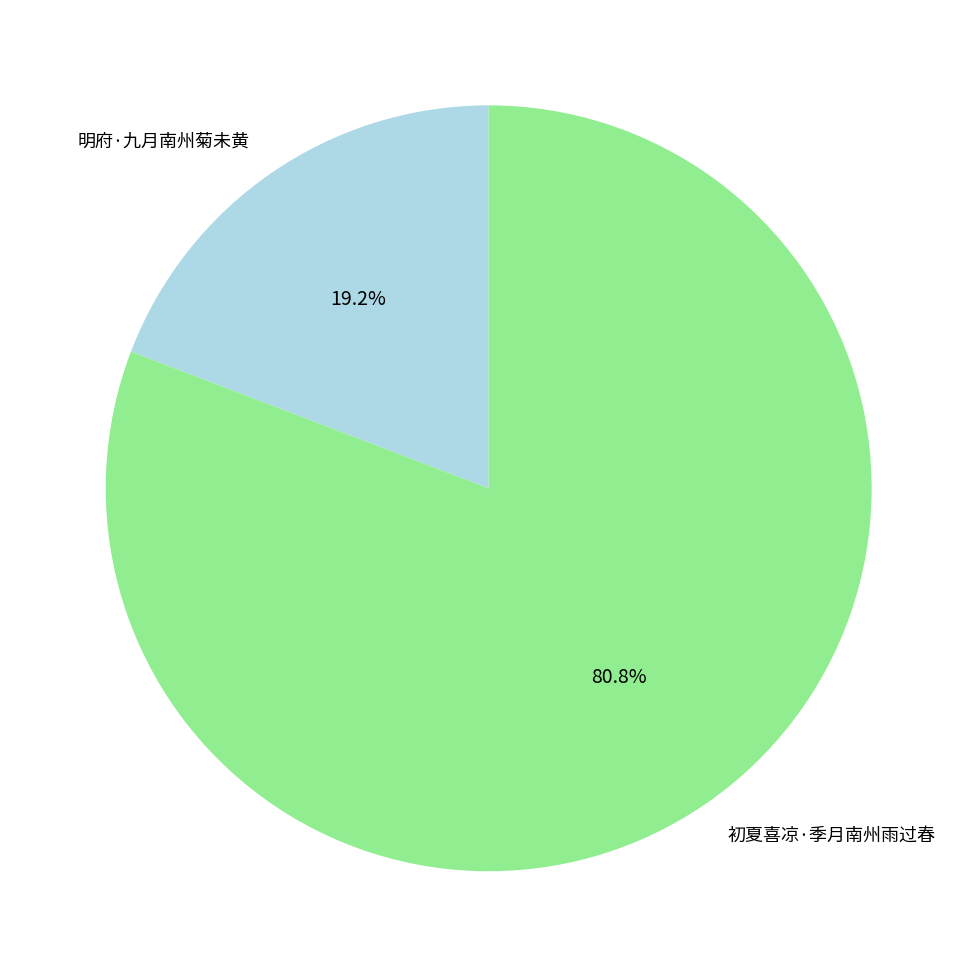

Is there a majority slice in this chart?

Yes